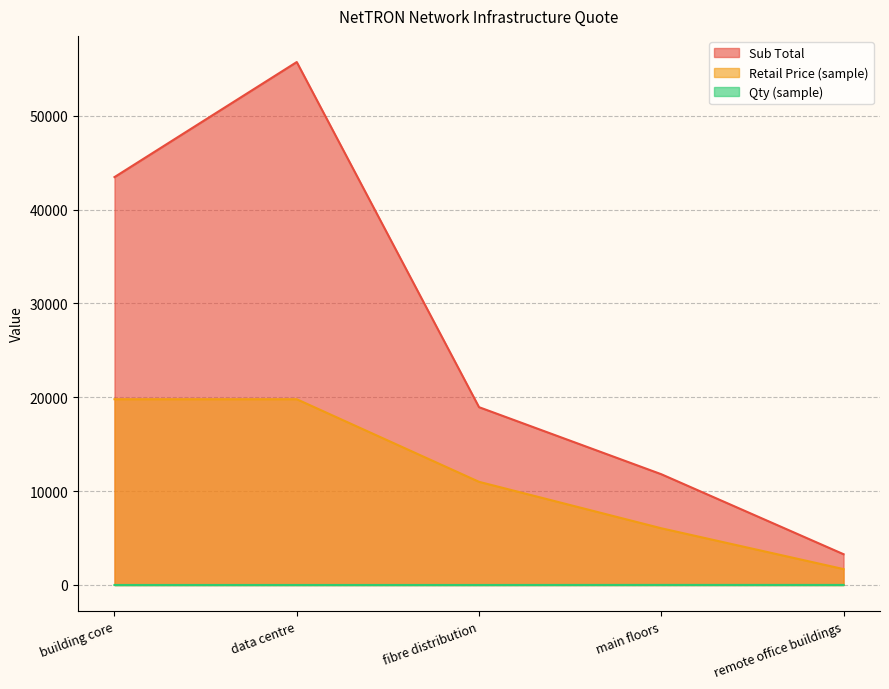

What is the difference between the highest and lowest values at main floors?

11797